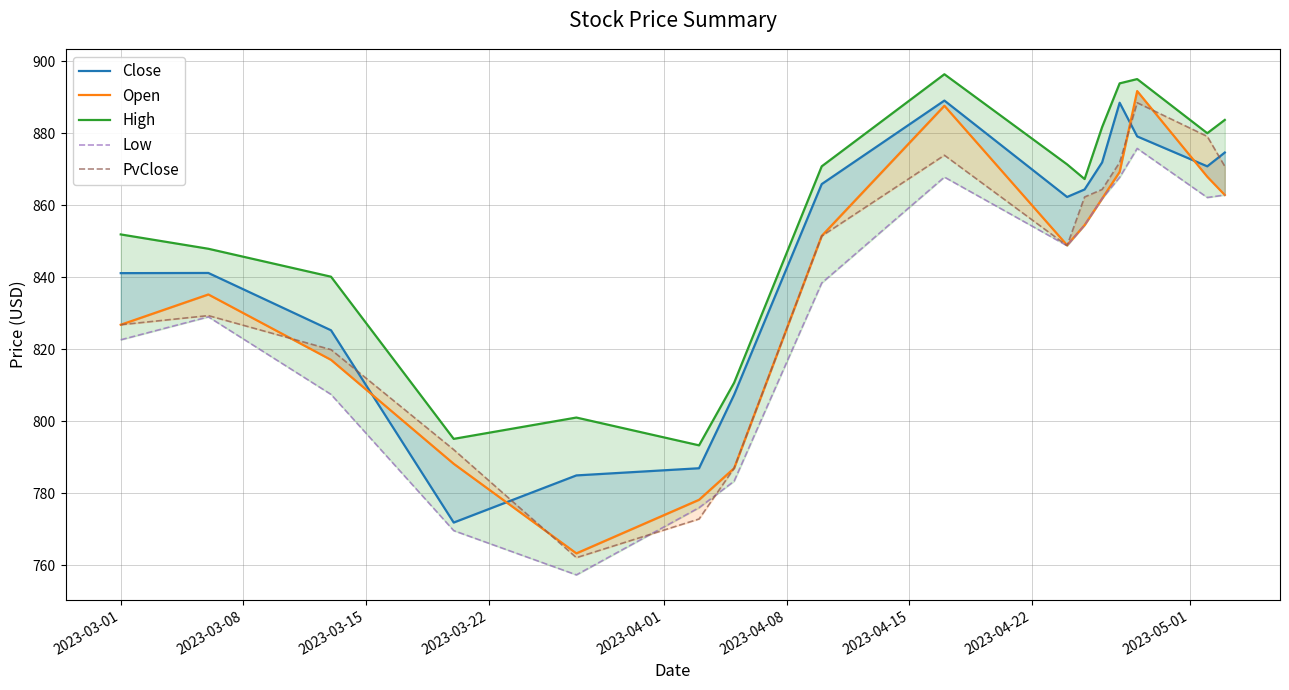

What position from the right is 2023-04-22?

9